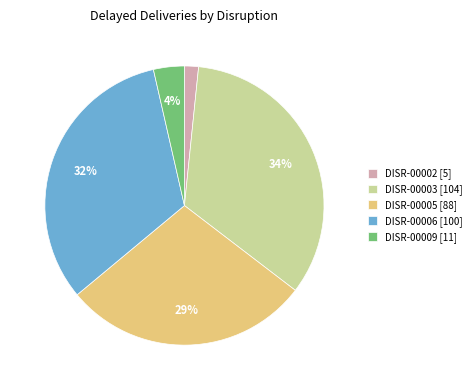

What is the largest slice in the pie chart?

DISR-00003